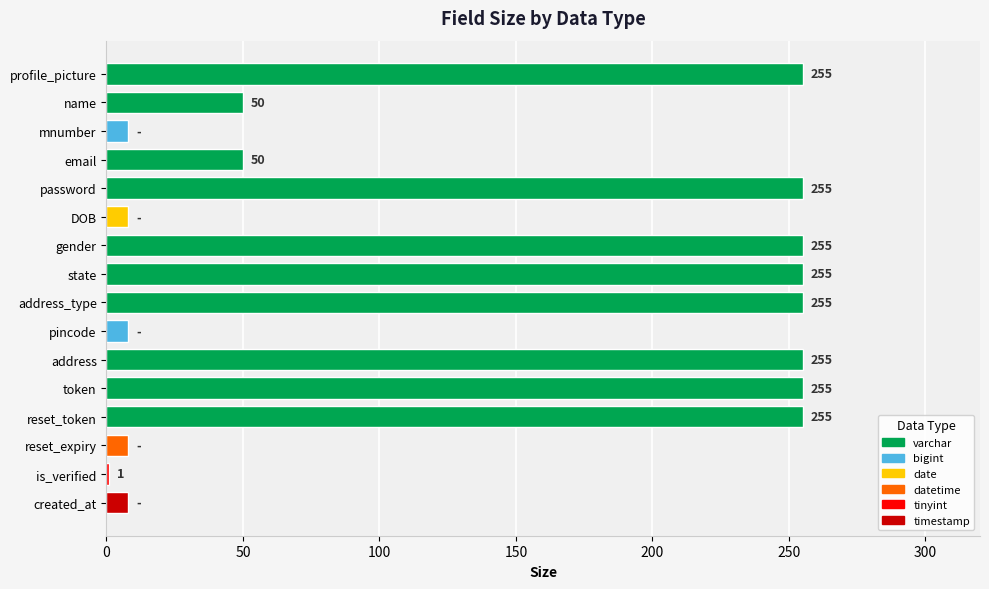

Read the value at DOB.

8